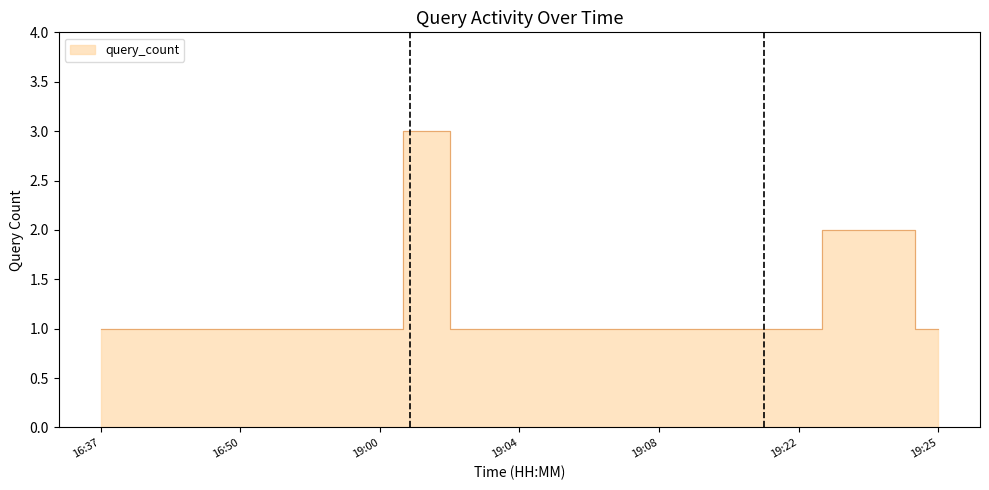

How many lines are shown in the chart?

1